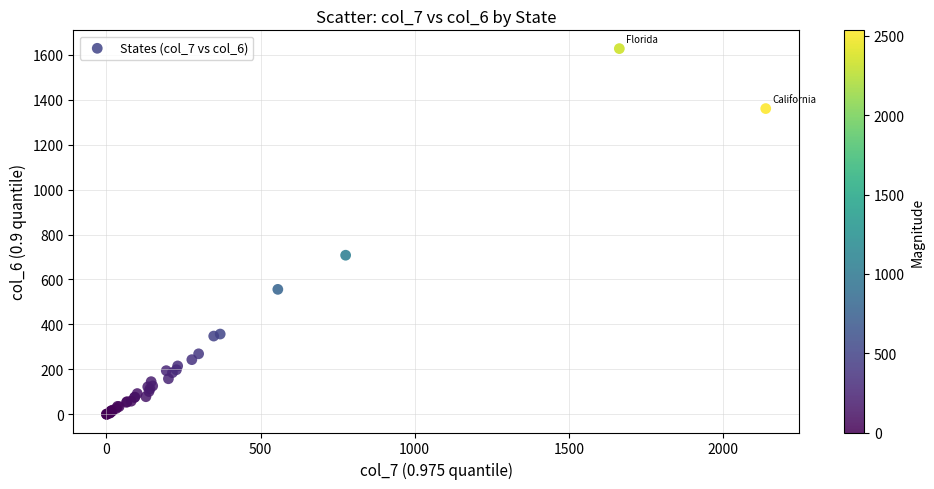

What Y value in the scatter plot is closest to 814?

708